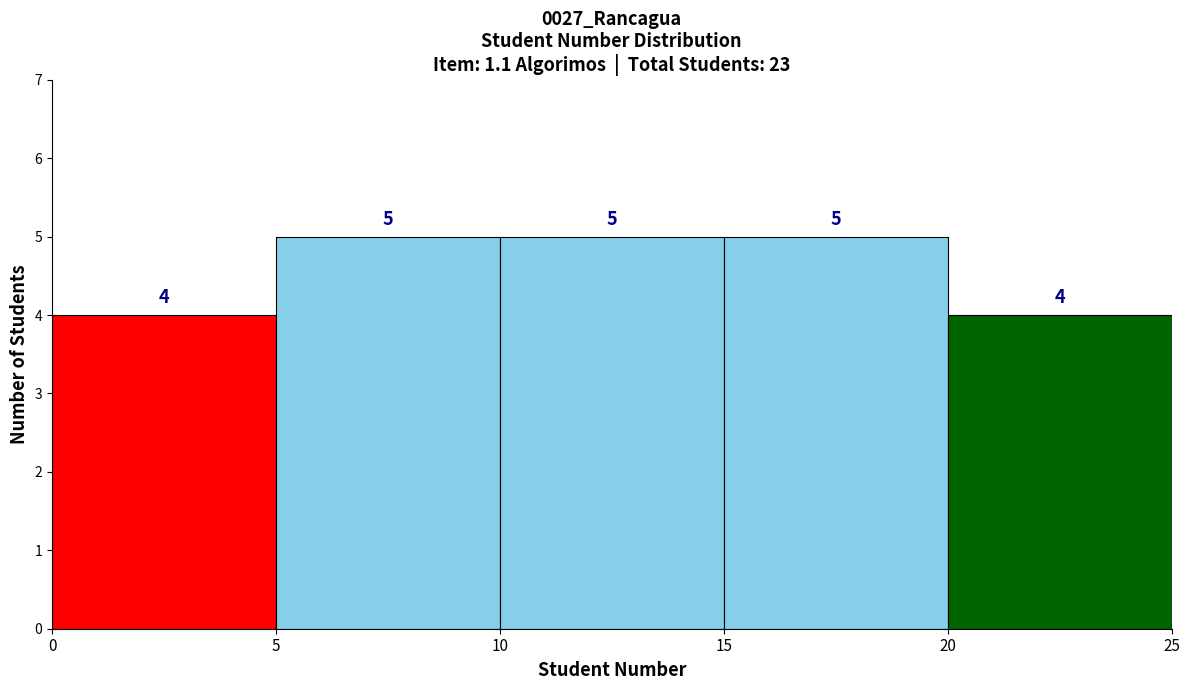

How tall is the bar that spans 5 to 10 on the x-axis?

5